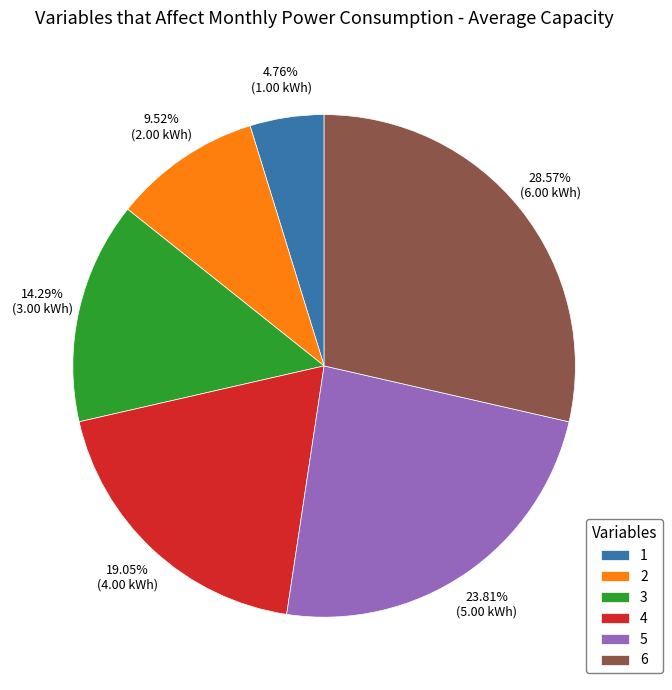

To the nearest percent, what percentage of the pie is 2?

10%